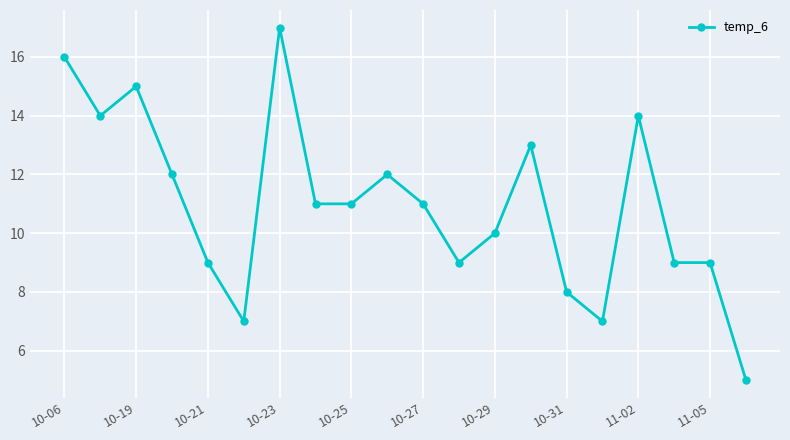

Does the chart have visible grid lines?

Yes